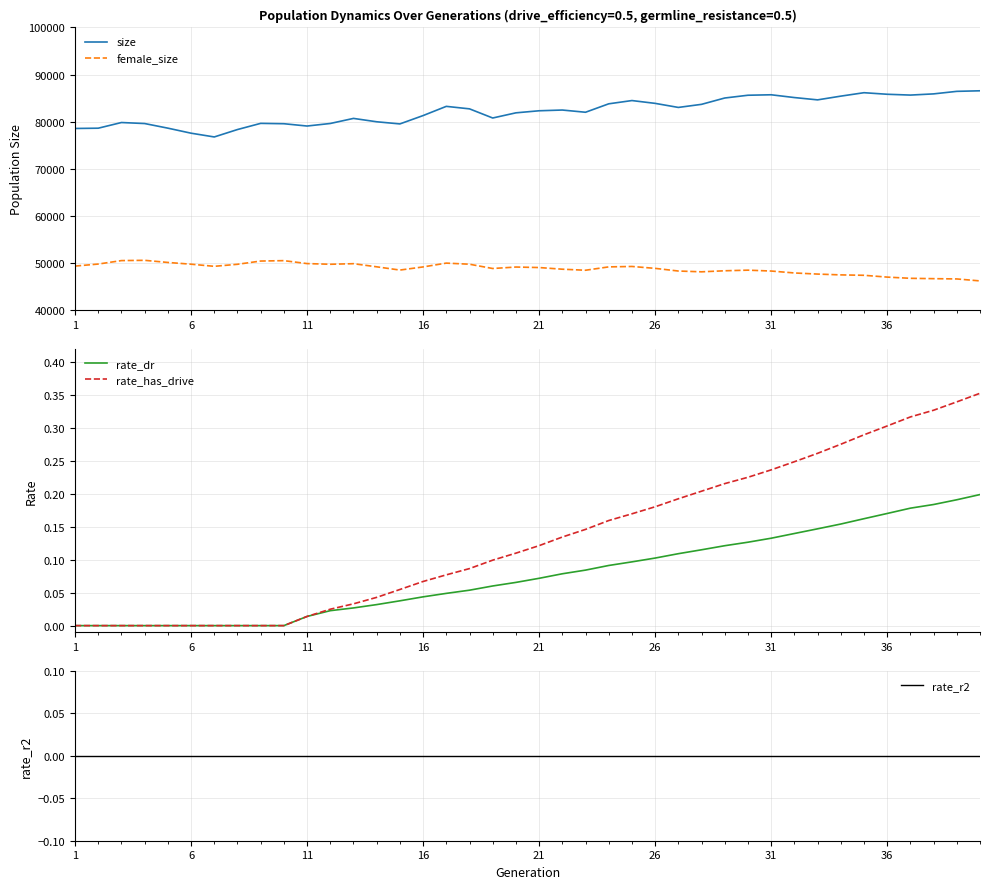

The value of size at 11 is 79108. True or false?

True